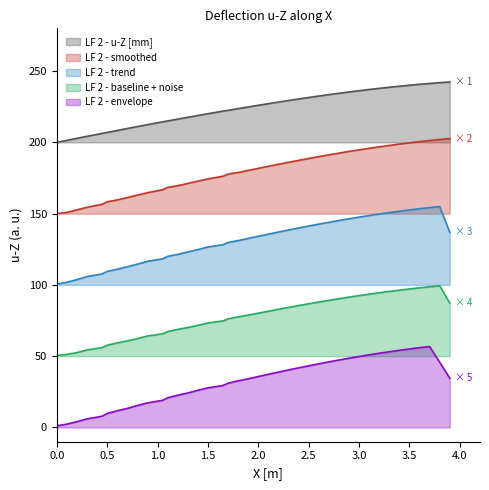

Rank the series by their average value, from highest to lowest.

LF 2 - u-Z [mm], LF 2 - smoothed, LF 2 - trend, LF 2 - baseline + noise, LF 2 - envelope